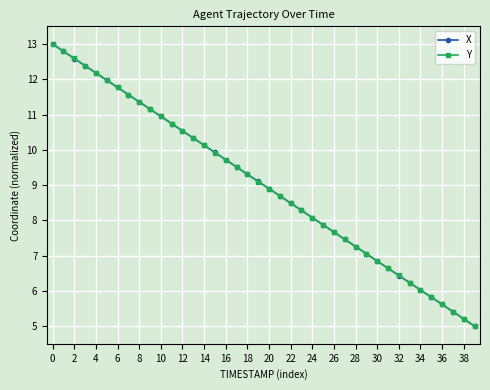

What is the maximum value for Y?

13.0